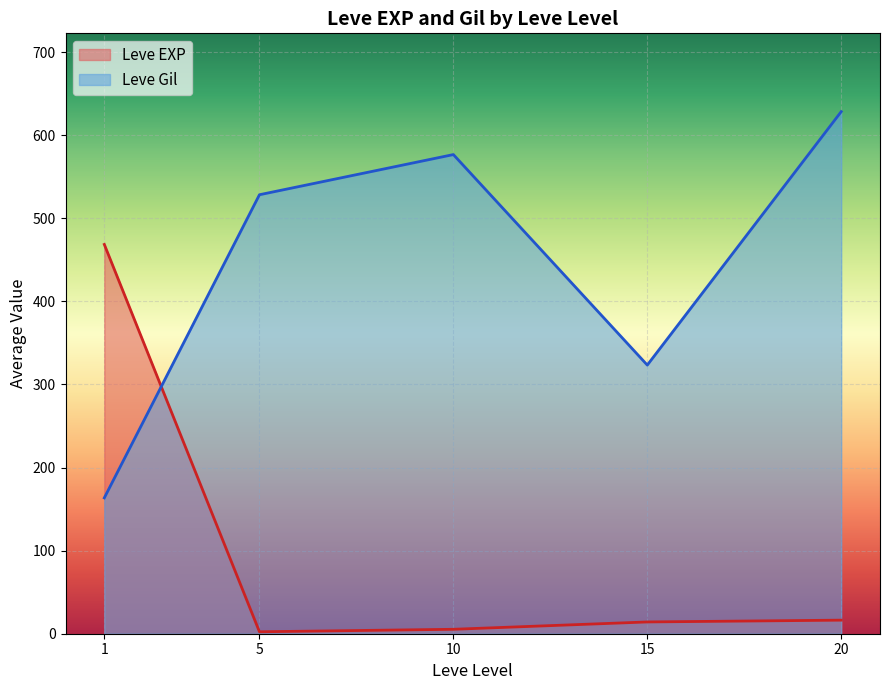

Between 1 and 10, which series saw the biggest shift?

Leve EXP